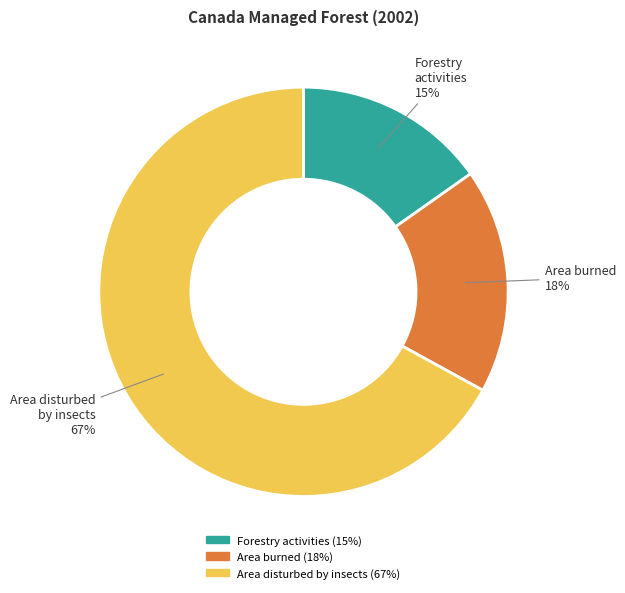

What is the majority slice?

Area disturbed by insects